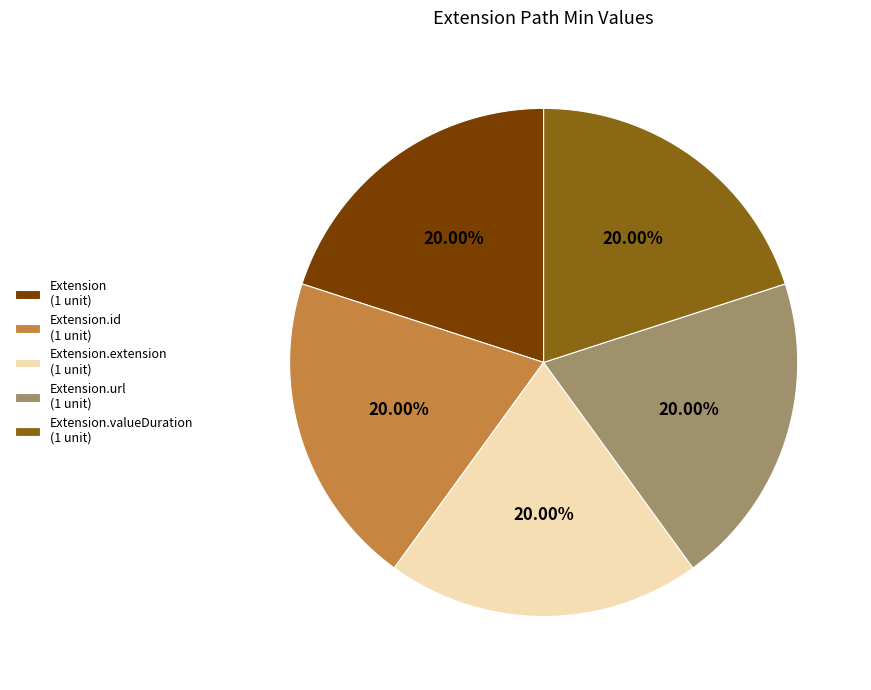

Approximately how many times larger is the value at Extension.extension (1 unit) compared to Extension.url (1 unit)?

1.0